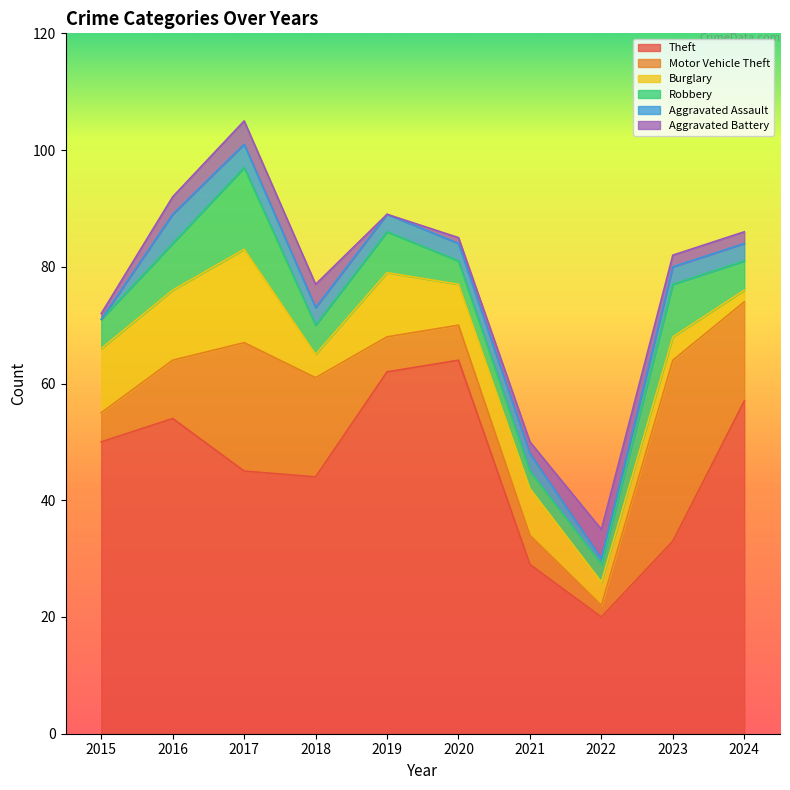

Rank the series at 2024 from highest to lowest value.

Theft, Motor Vehicle Theft, Robbery, Aggravated Assault, Burglary, Aggravated Battery